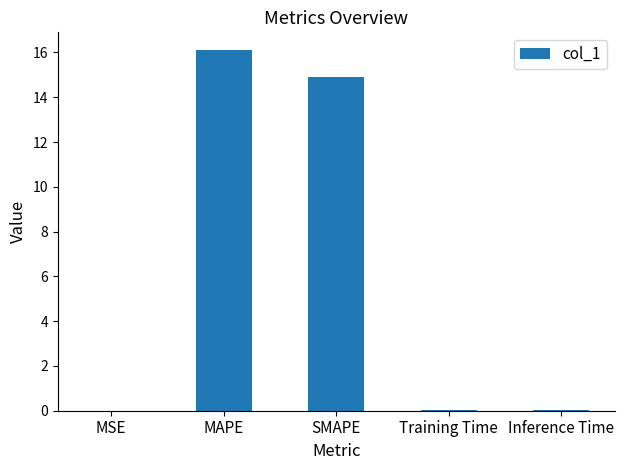

Does the chart contain stacked bars?

No